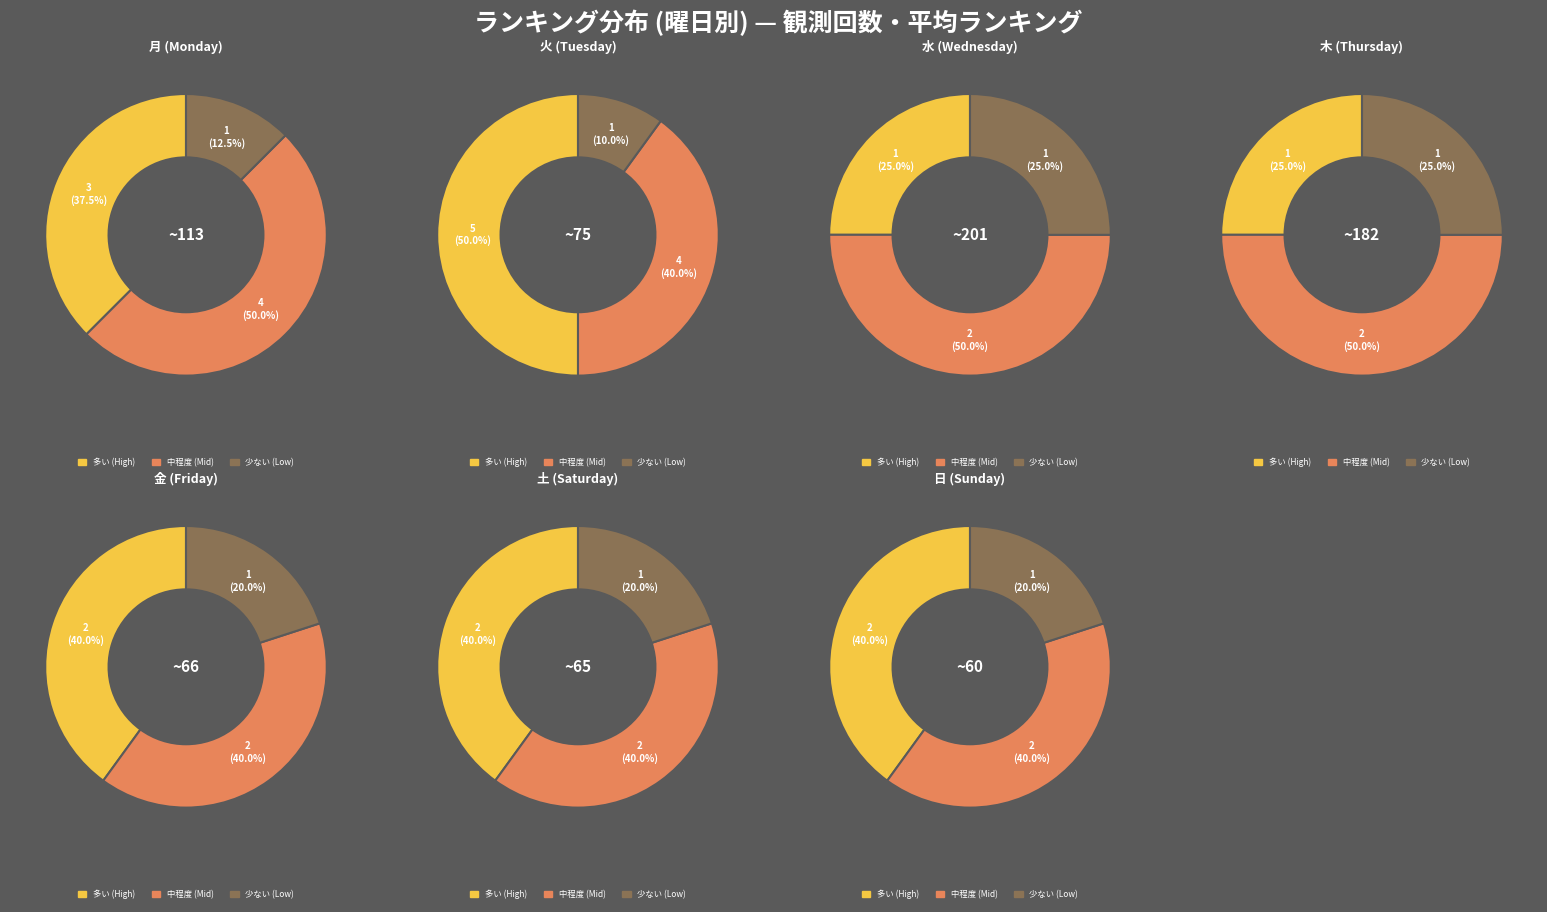

Does 木 represent more than half of the total?

No